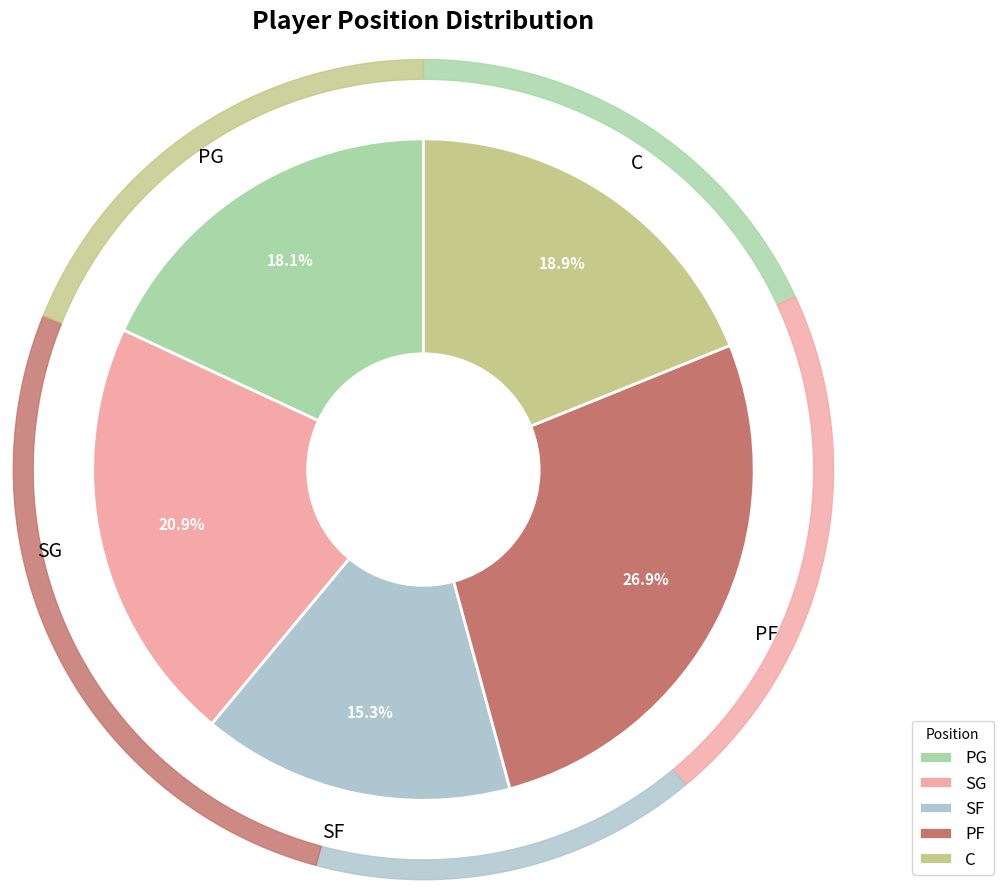

Rank the categories by value from lowest to highest.

SF, PG, C, SG, PF